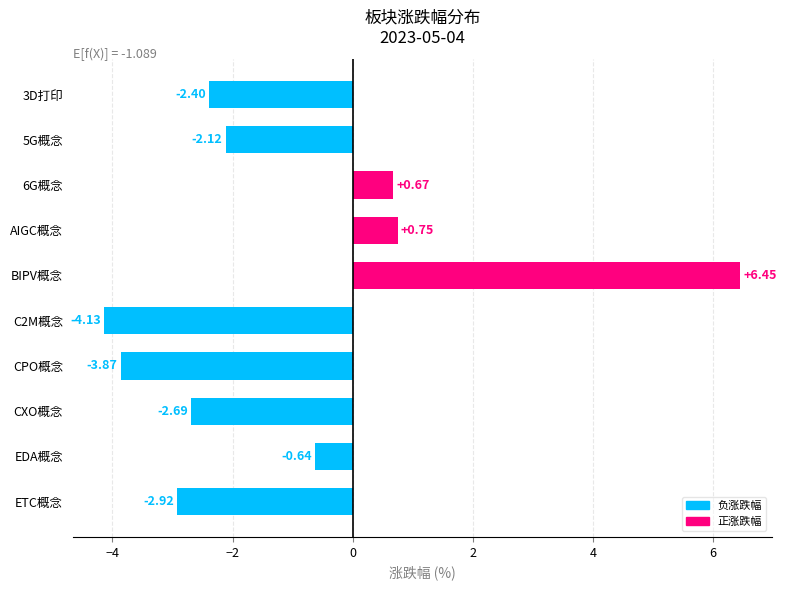

What is the label of the 3rd bar from the bottom?

CXO概念